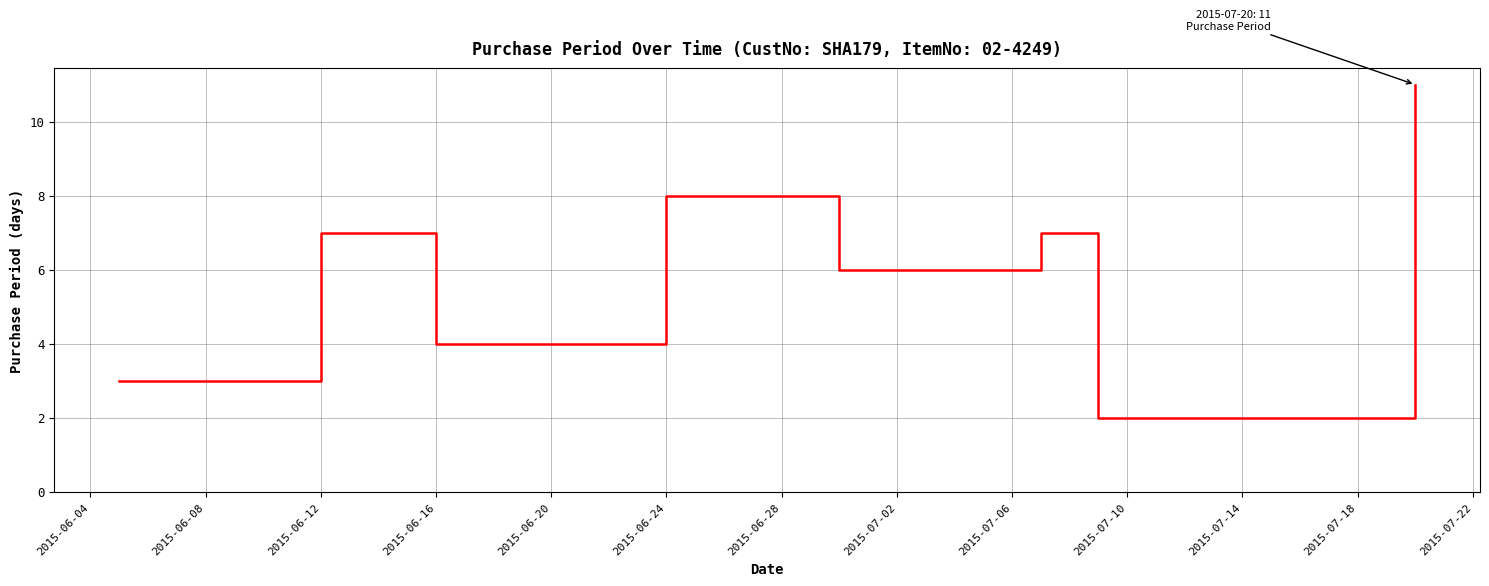

What is the average value?

6